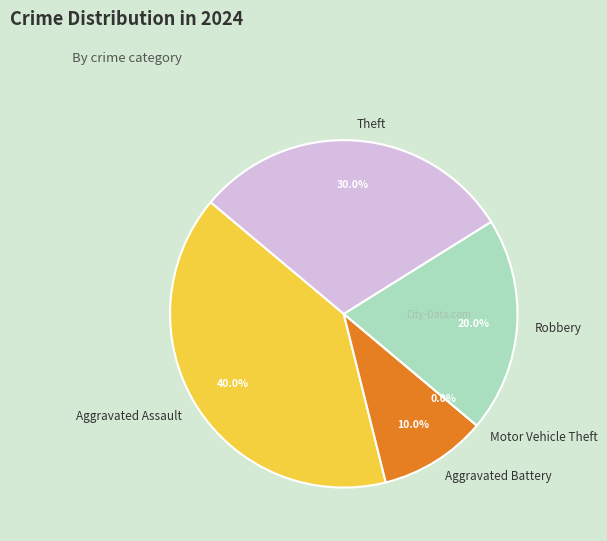

True or false: Aggravated Assault accounts for 25% of the total.

False